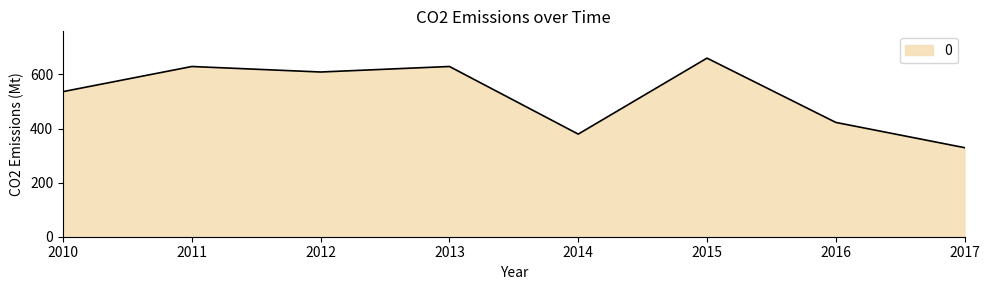

What is the ratio of the value at 2013 to the value at 2015?

1.0